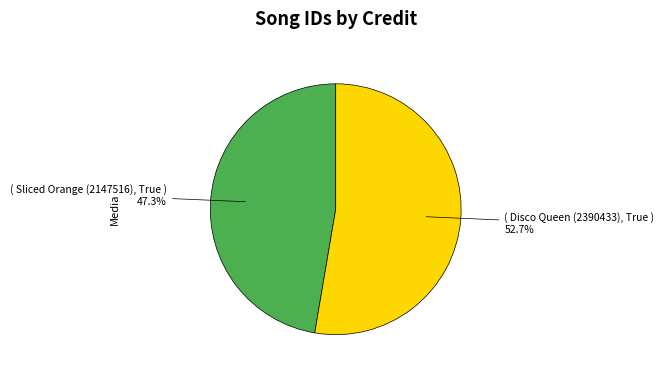

Is there any slice that represents more than half of the pie?

Yes